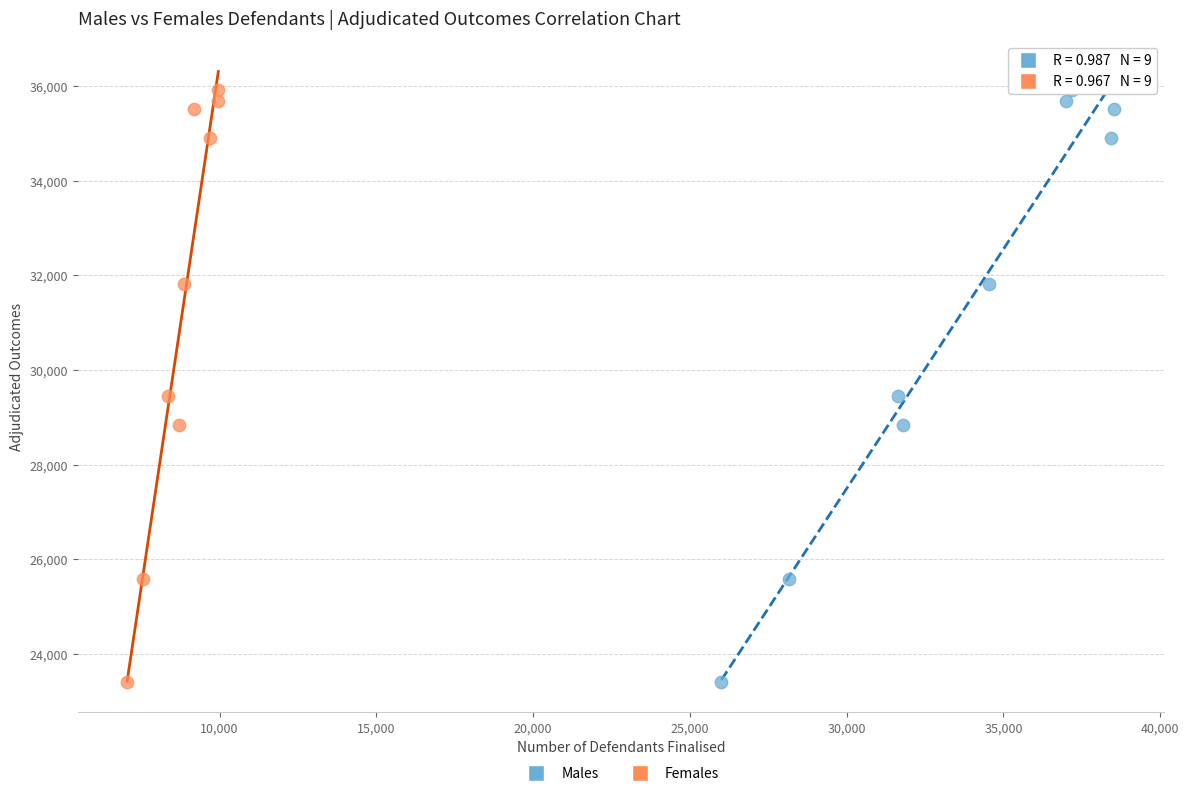

What are all the series names shown in the legend?

Males, Females